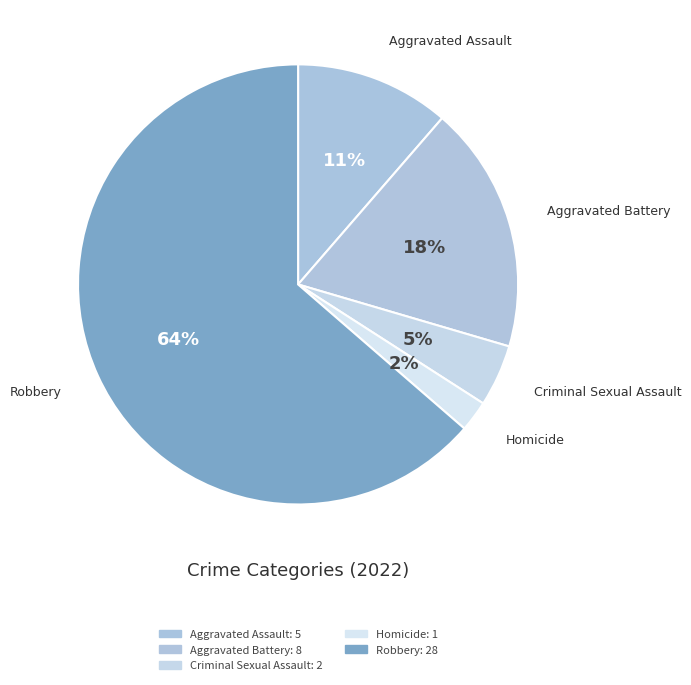

How many slices are in this pie chart?

5